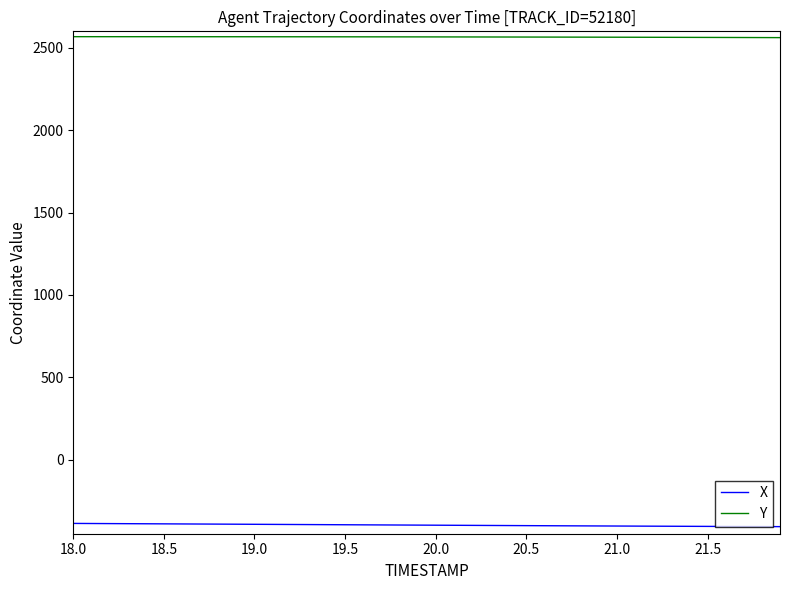

What are all the series names shown in the legend?

X, Y